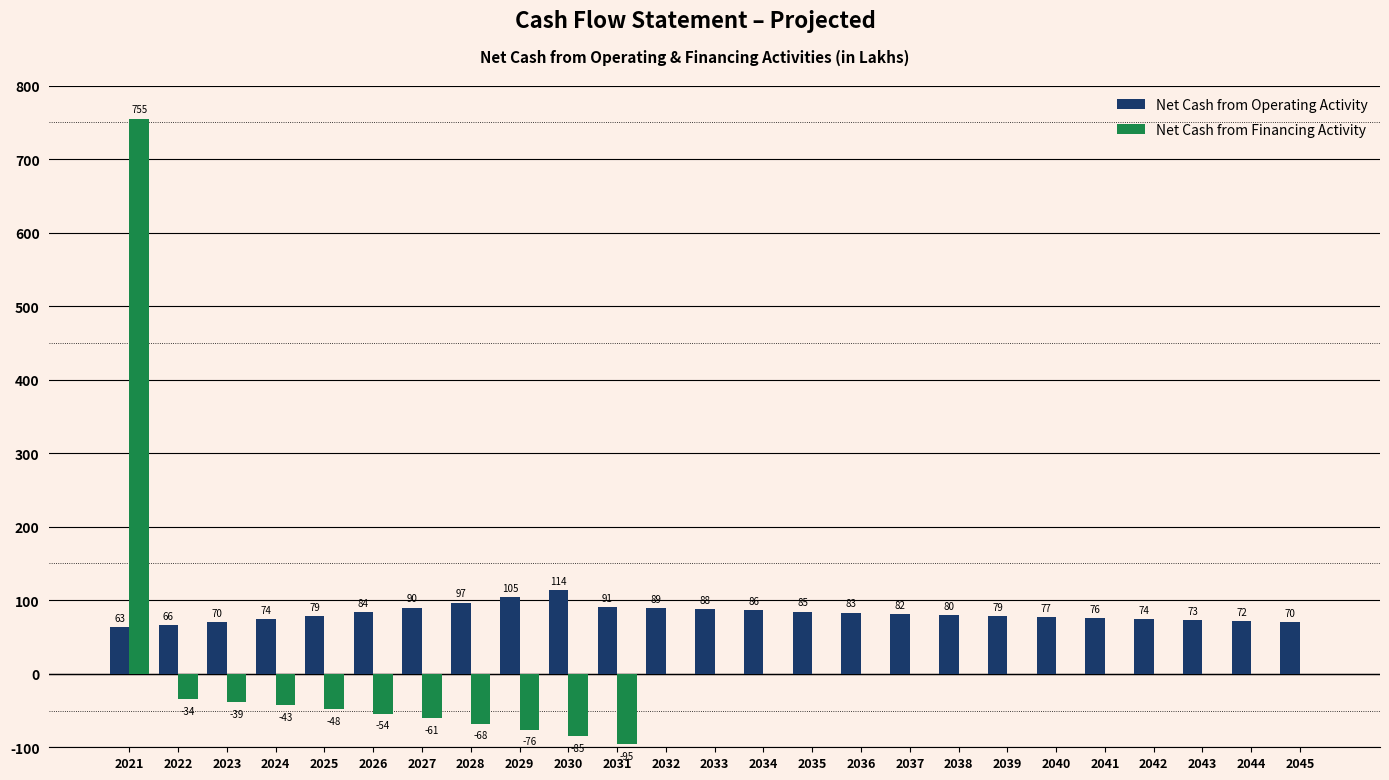

The Net Cash from Operating Activity series shows 83.8 at 2026. True or false?

True